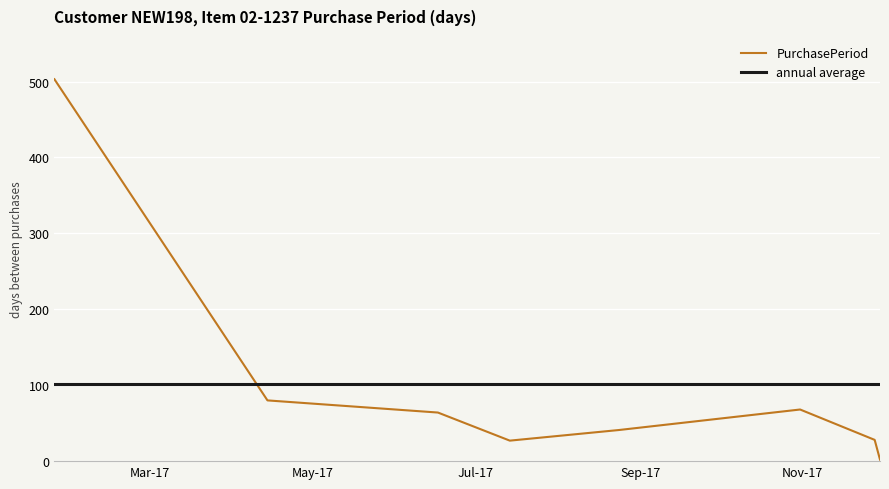

What is the average value?

102